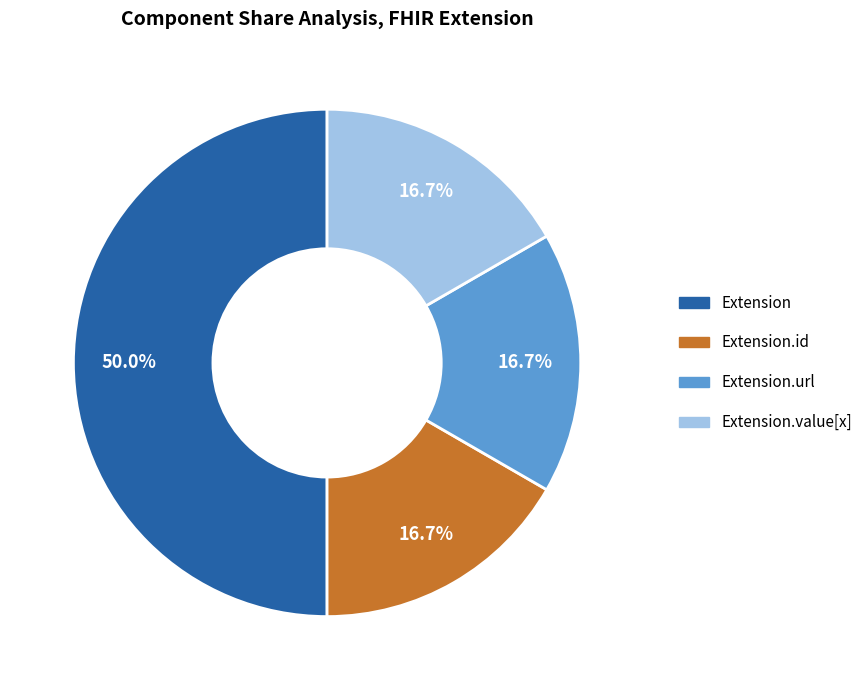

What portion of the pie excludes Extension?

50.0%